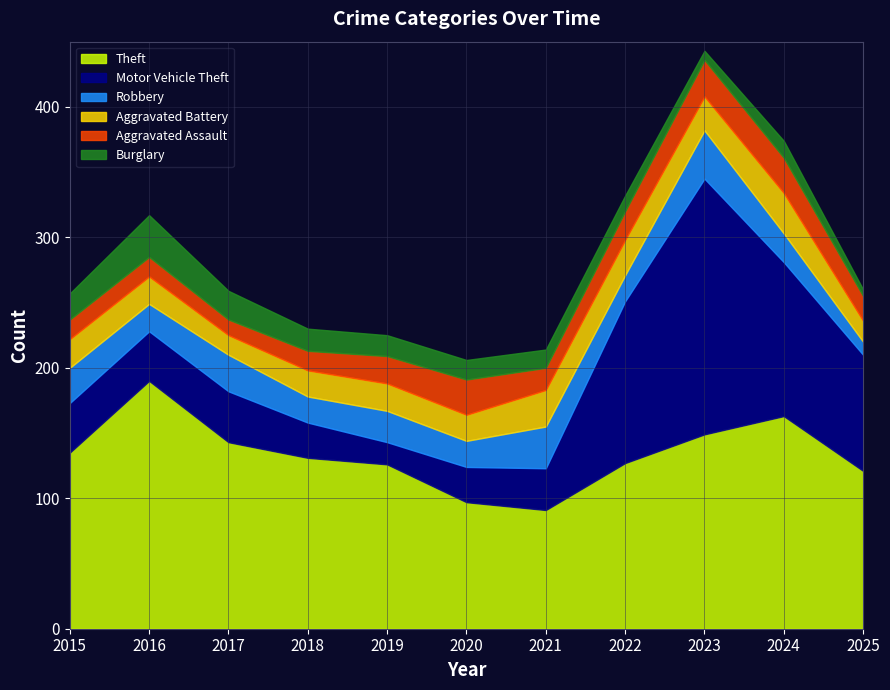

What are all the series names shown in the legend?

Theft, Motor Vehicle Theft, Robbery, Aggravated Battery, Aggravated Assault, Burglary